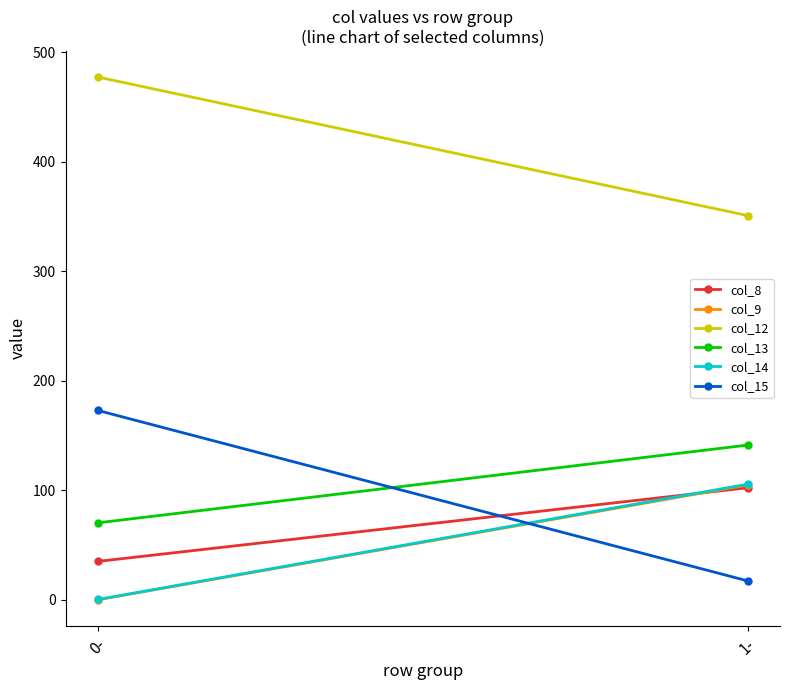

At how many categories does at least one series exceed 310?

2